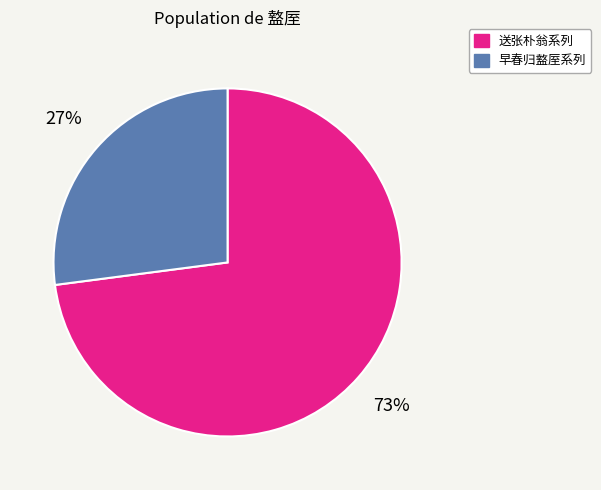

What is the largest slice in the pie chart?

送张朴翁系列